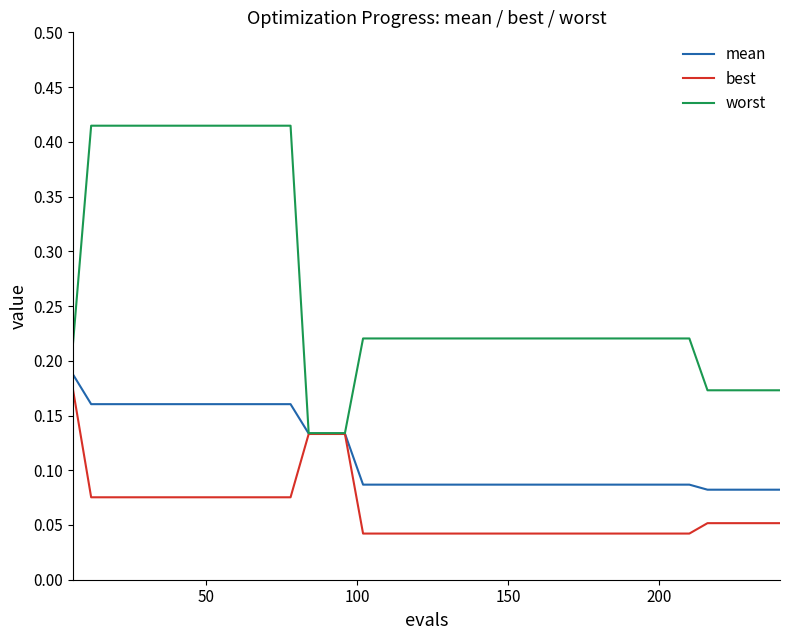

List the series in order of their overall mean, highest first.

worst, mean, best